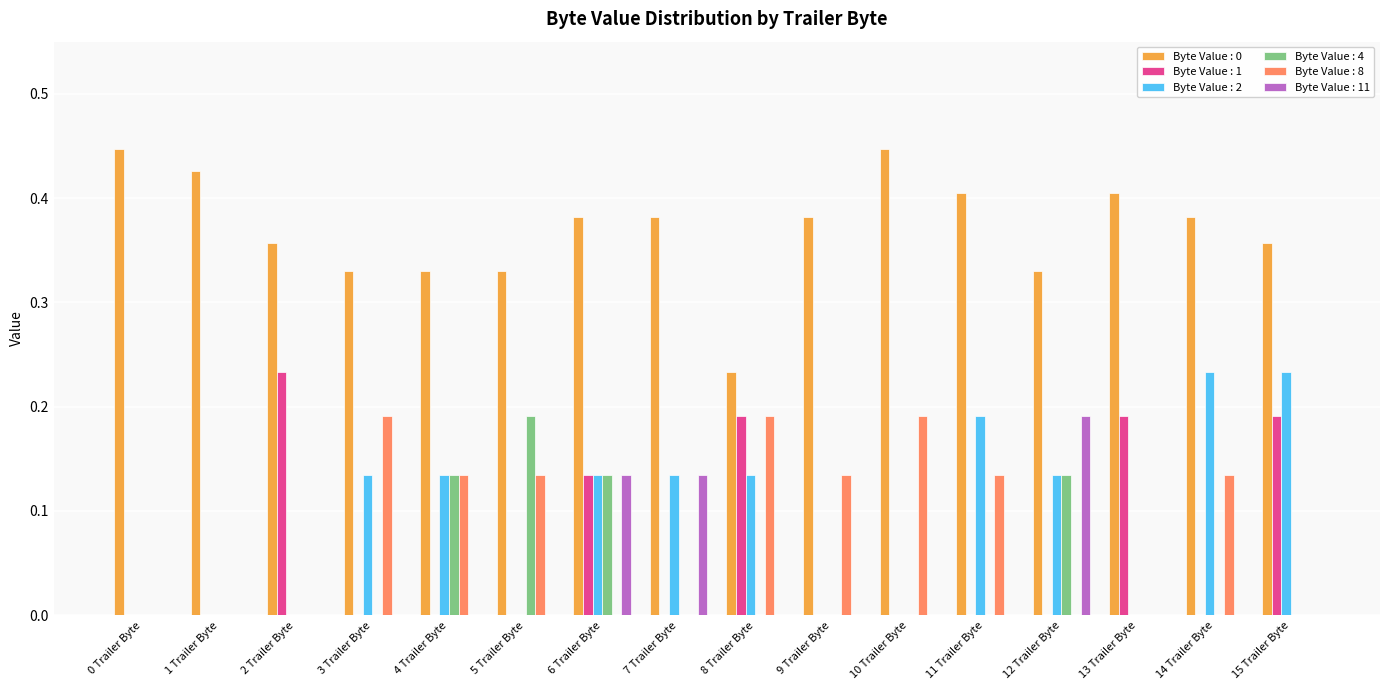

What is the total value across all series at 15 Trailer Byte?

0.8